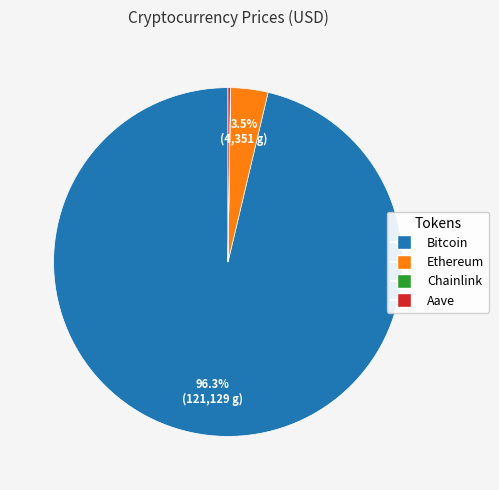

Which slice is the largest?

Bitcoin